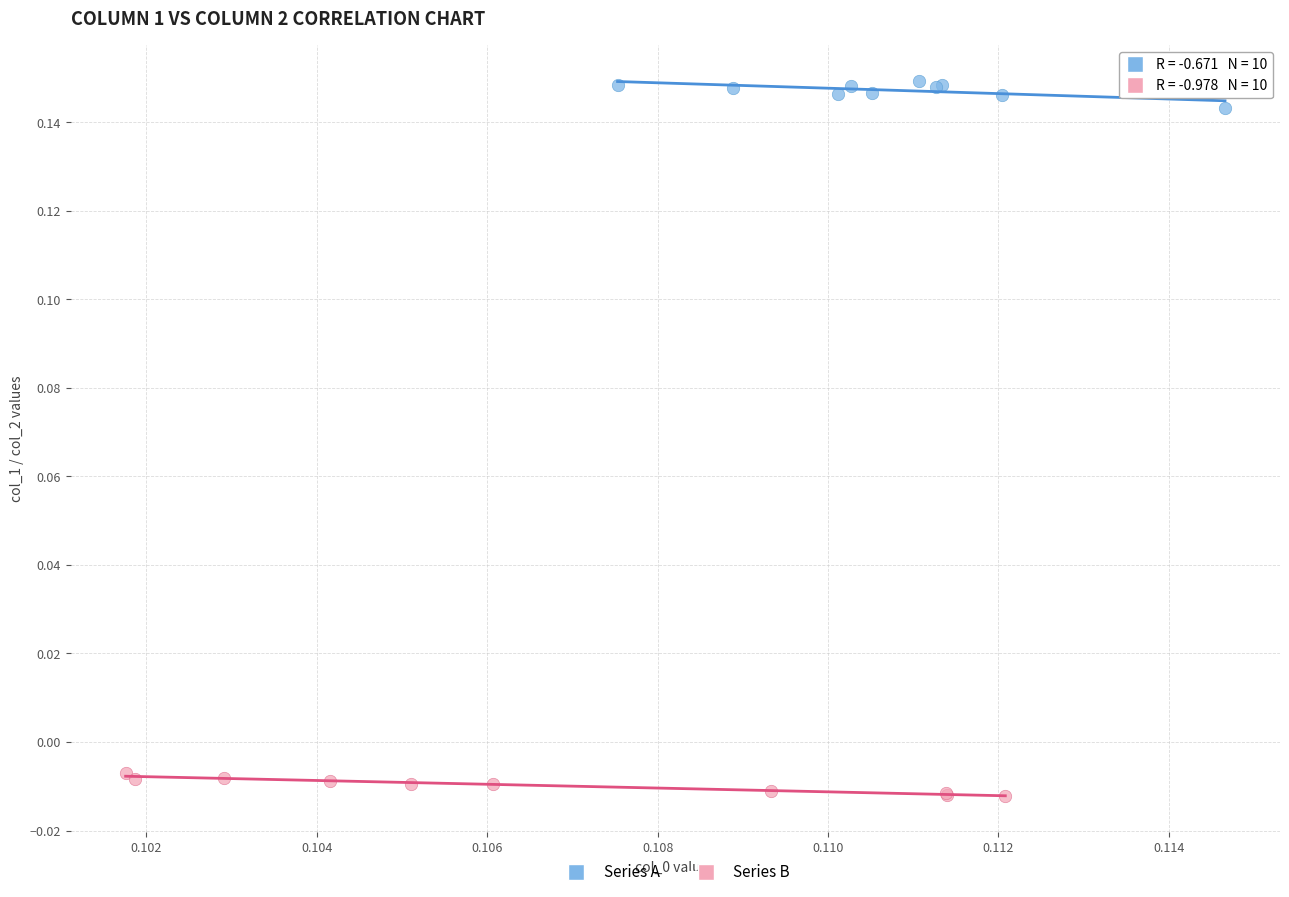

What are all the series names shown in the legend?

Series A, Series B